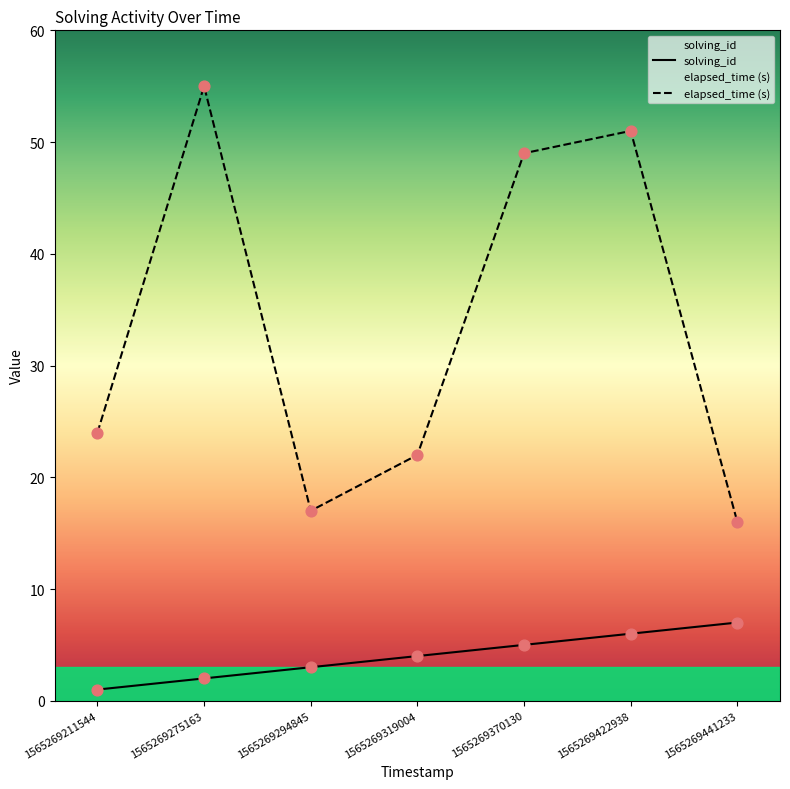

Which series contains the lowest Y value?

solving_id